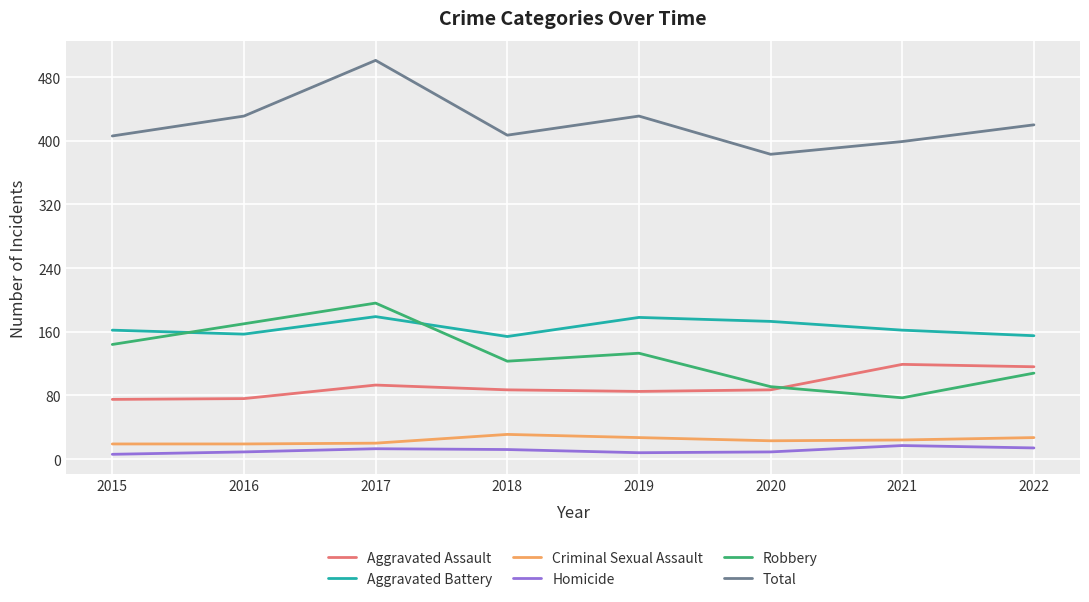

Is it true that Total equals 420 at 2022?

True